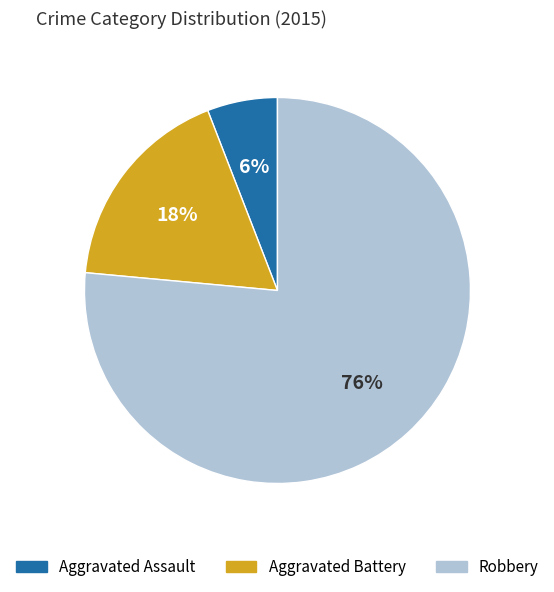

Is the sum of Aggravated Assault and Aggravated Battery greater than half?

No